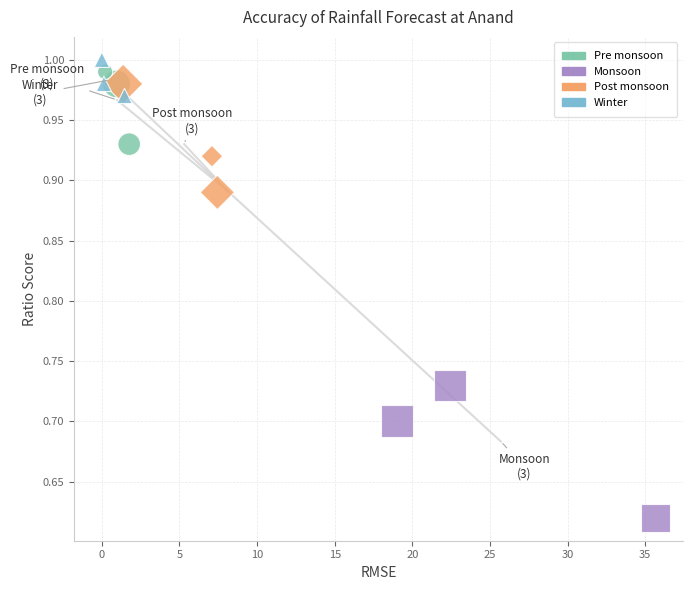

Which series reaches the minimum Y coordinate?

Monsoon